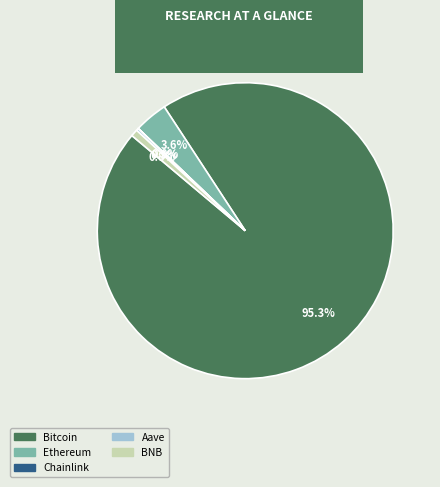

Is there a majority slice in this chart?

Yes